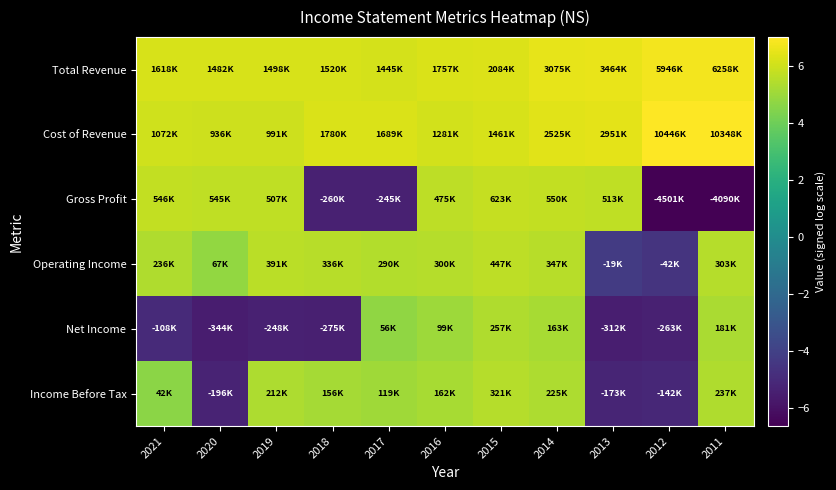

What is the total value across all series at 2011?

23.3